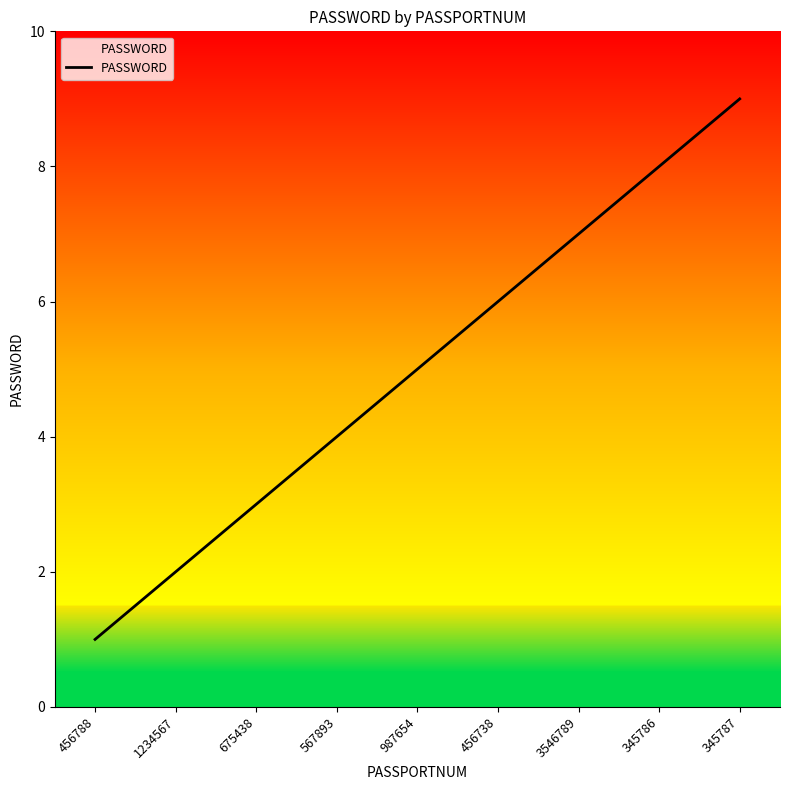

Between 675438 and 345787, which is larger?

345787